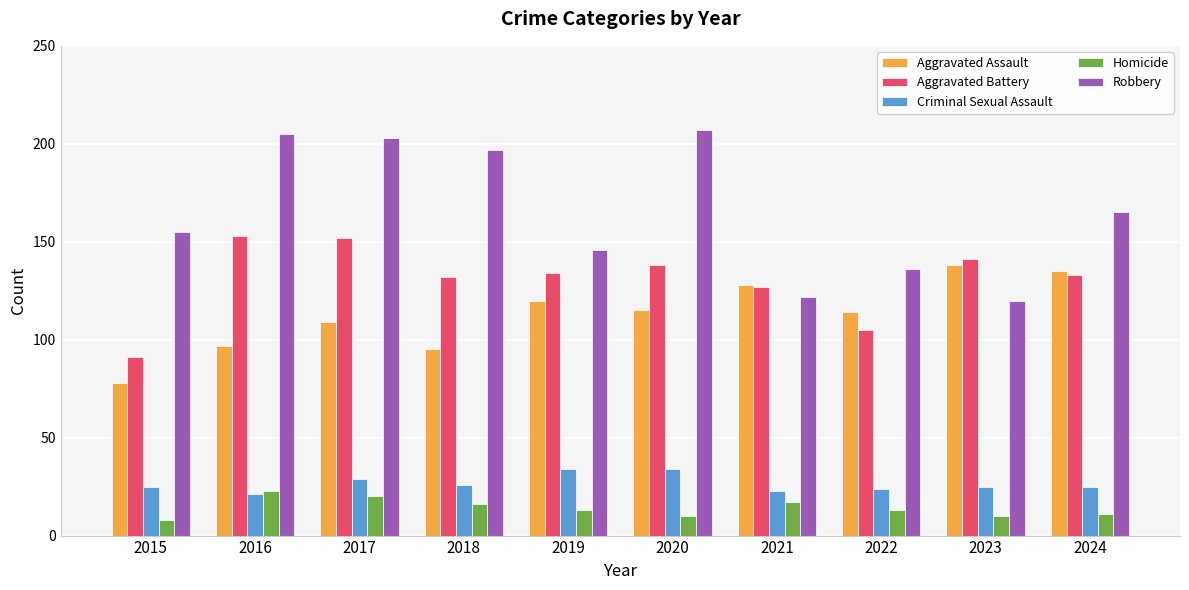

What is the minimum value for Aggravated Battery?

91